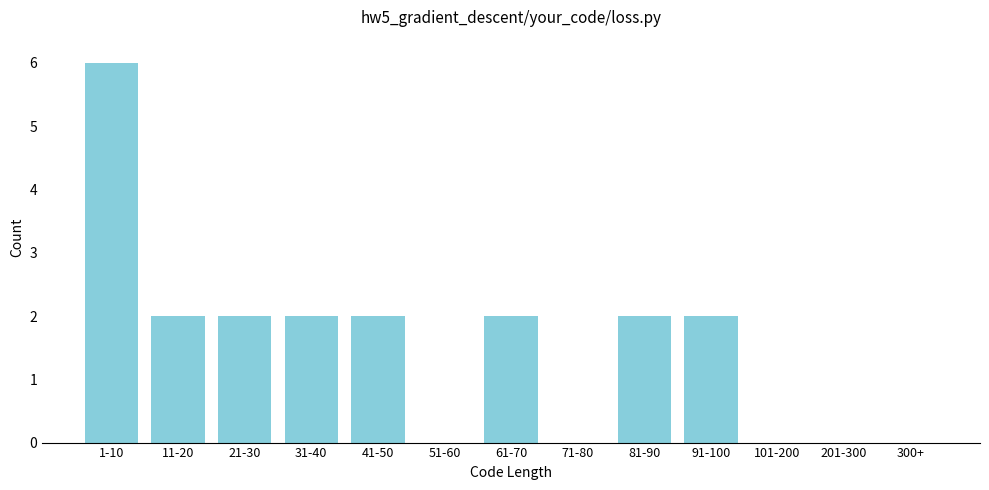

Reading left to right, list all the values displayed in this chart.

1-10=6	11-20=2	21-30=2	31-40=2	41-50=2	51-60=0	61-70=2	71-80=0	81-90=2	91-100=2	101-200=0	201-300=0	300+=0